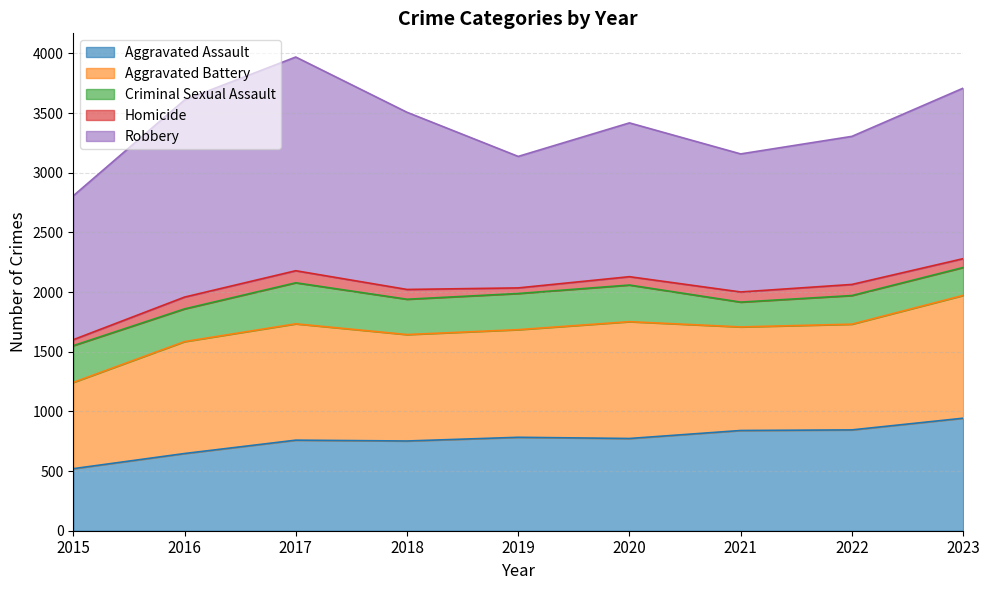

Reading left to right, transcribe all the data shown in this chart.

Aggravated Assault: 520	647	759	752	783	773	840	845	943
Aggravated Battery: 723	938	975	892	902	979	868	886	1029
Criminal Sexual Assault: 308	274	344	296	303	307	208	240	234
Homicide: 50	99	101	82	47	70	85	93	74
Robbery: 1206	1652	1791	1485	1102	1289	1157	1241	1429